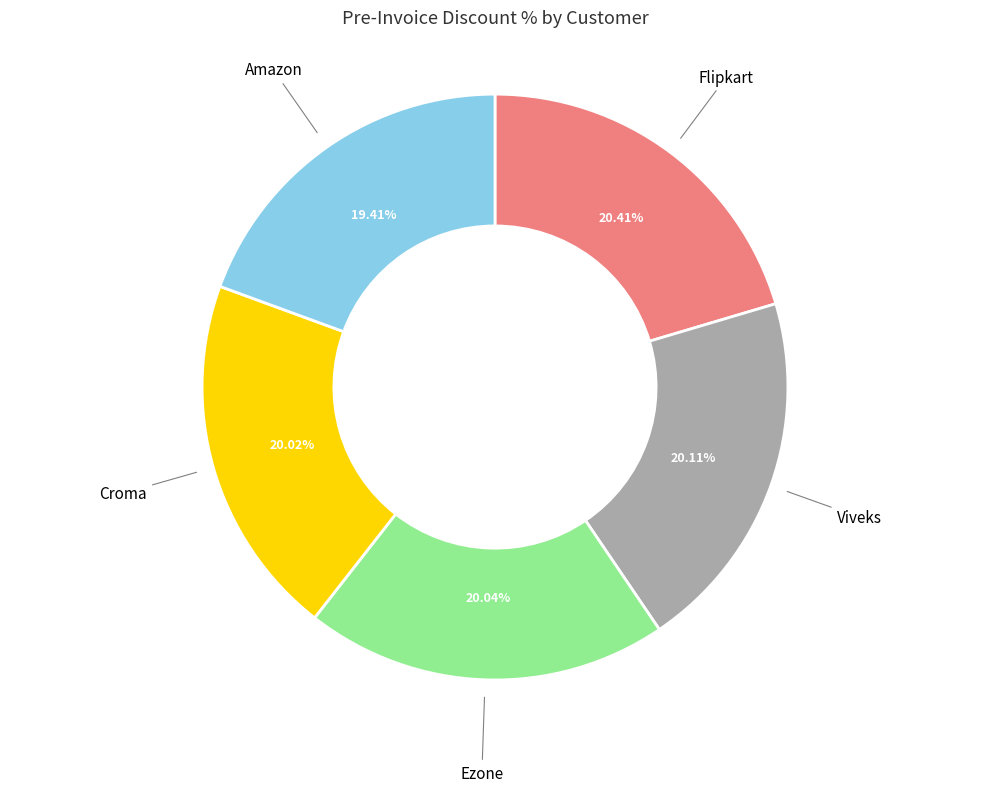

Does any single category account for the majority?

No